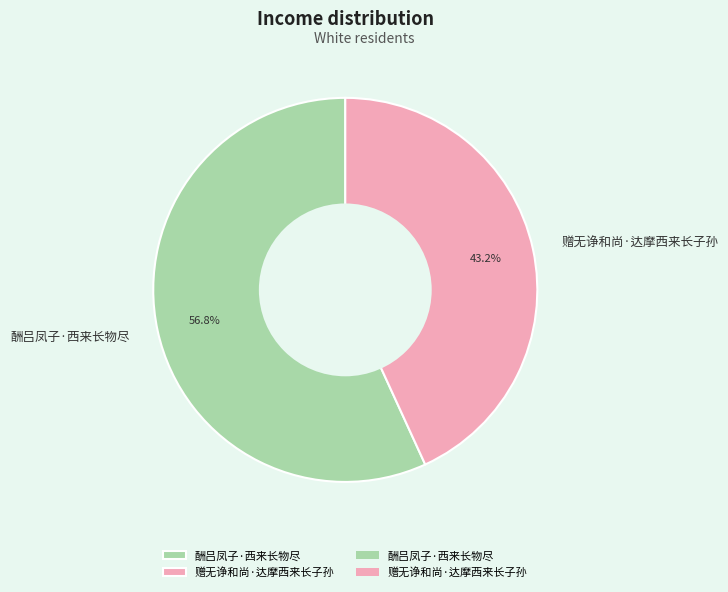

The 酬吕凤子·西来长物尽 slice represents 48% of the pie. True or false?

False